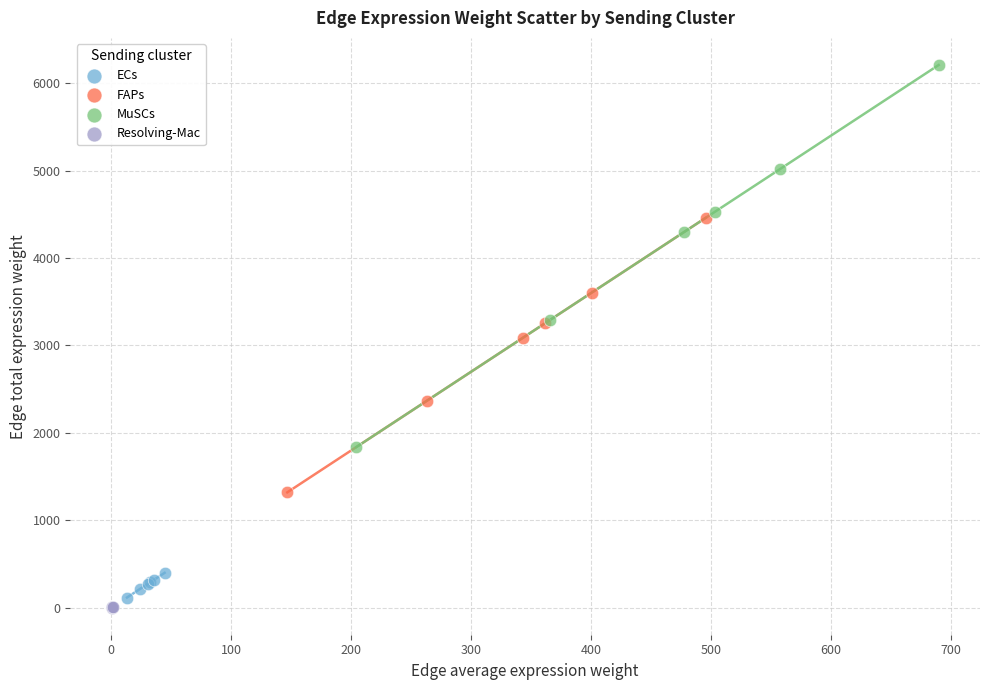

Which series has the largest Y range (max minus min)?

MuSCs